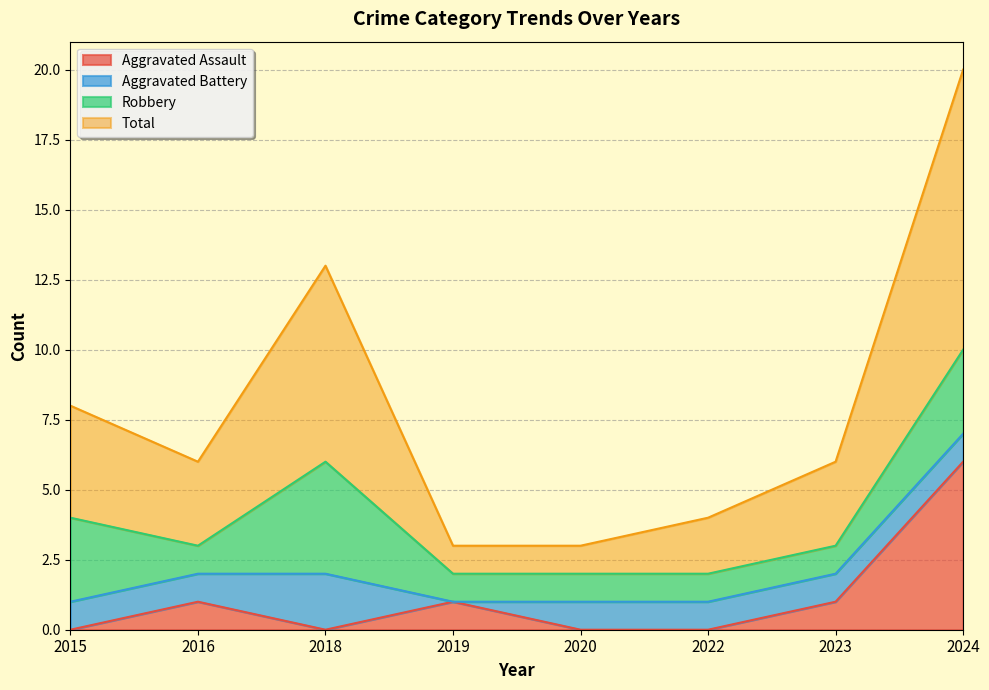

What is the difference between the Total values at 2016 and 2015?

2